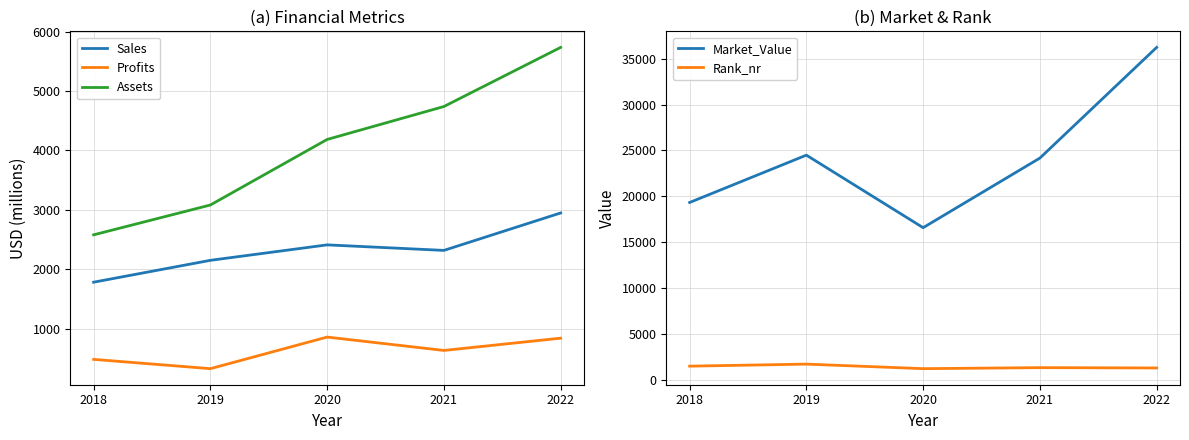

What is the sum of all Sales values?

11611.0